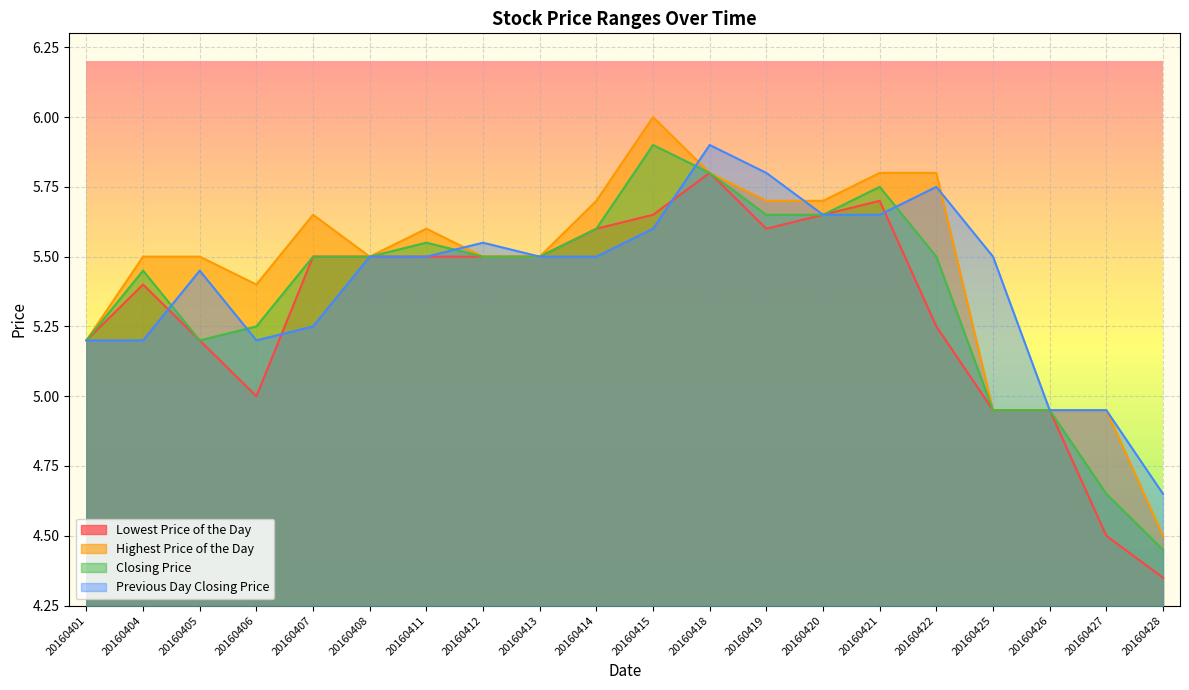

The Highest Price of the Day series shows 3.0 at 20160401. True or false?

False